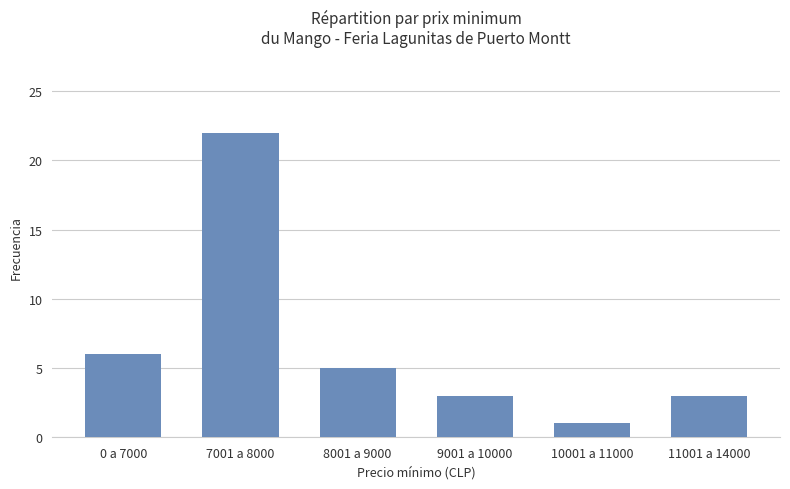

Reading left to right, list all the values displayed in this chart.

0 a 7000=6	7001 a 8000=22	8001 a 9000=5	9001 a 10000=3	10001 a 11000=1	11001 a 14000=3